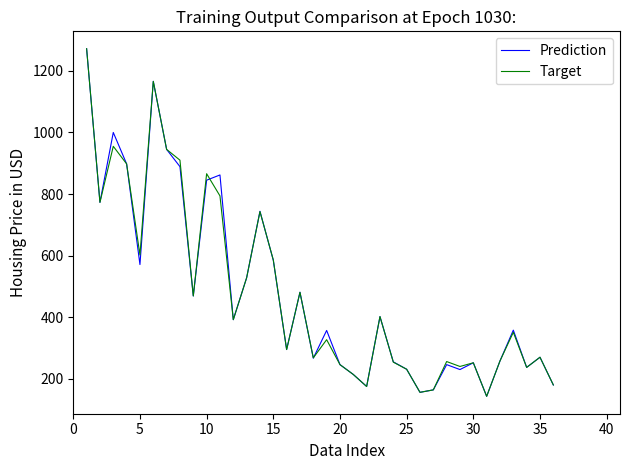

In Prediction, how many points are higher than both neighbors (excluding endpoints)?

11